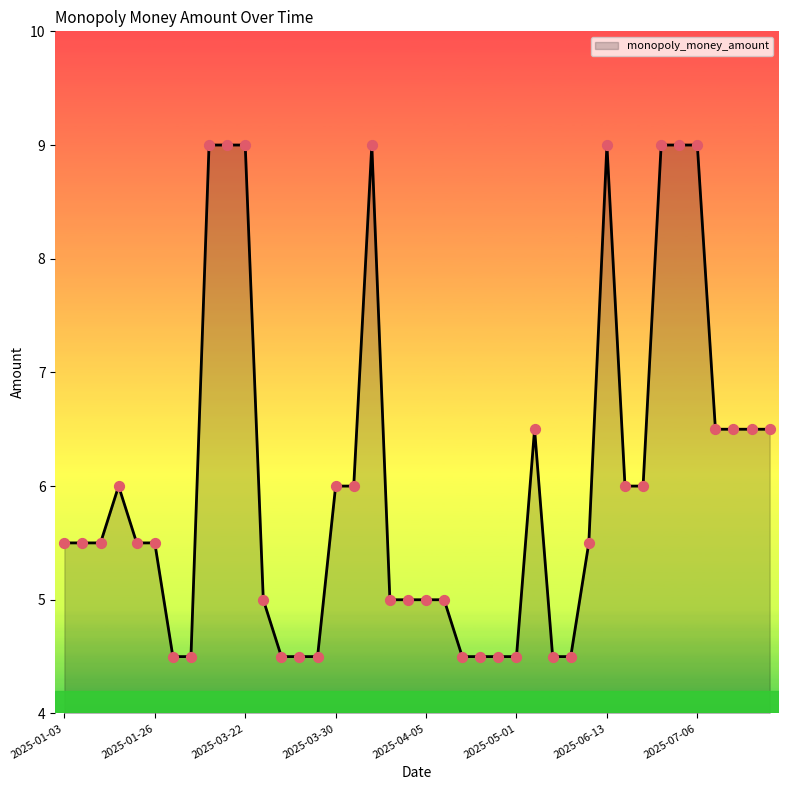

What is the smallest value displayed?

4.5